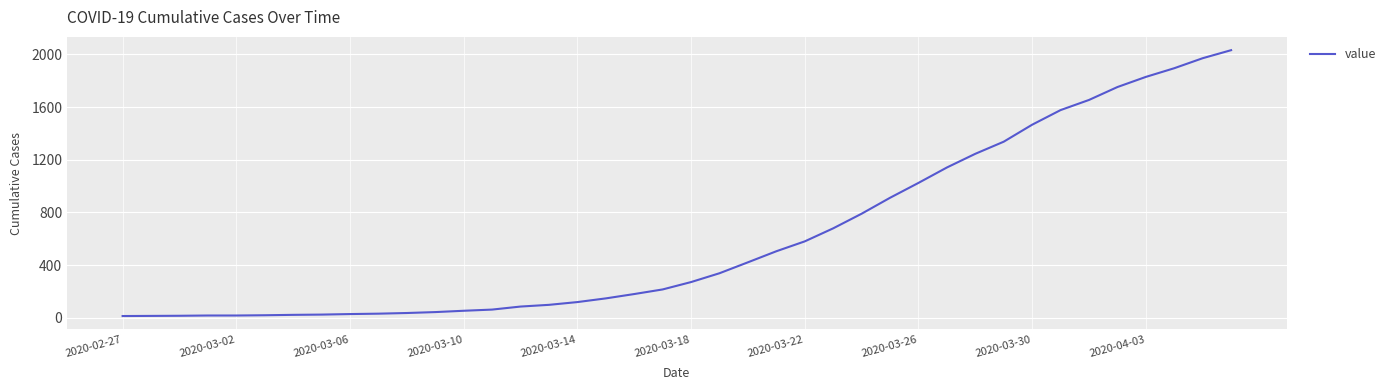

What is the maximum value shown in the chart?

2032